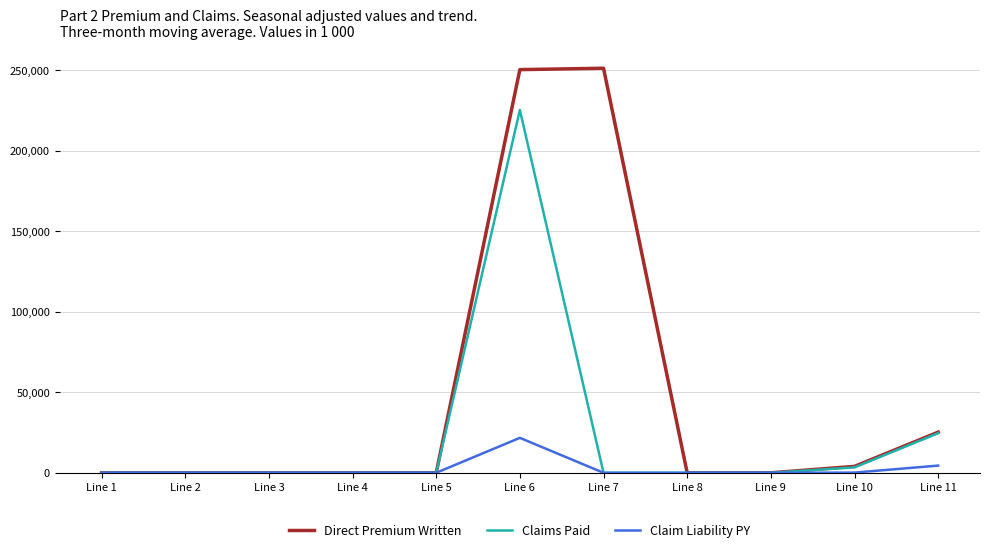

At how many categories does at least one series exceed 35813?

2